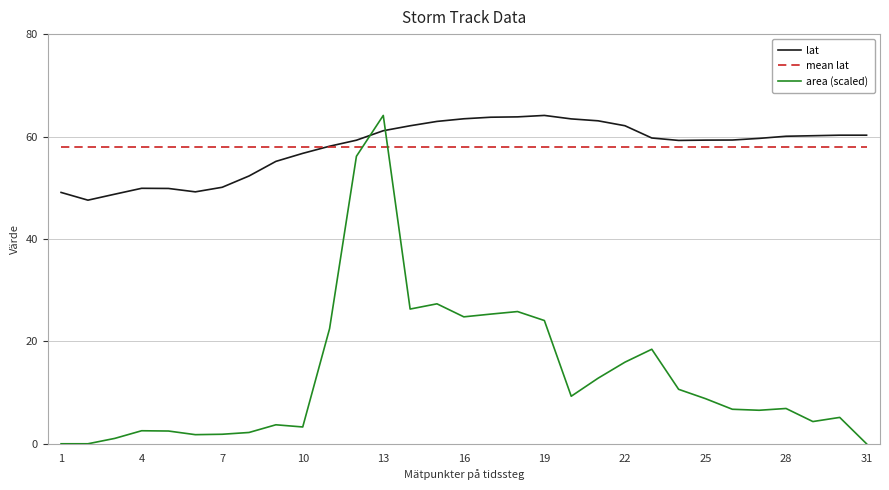

What is the maximum value for lat?

64.1